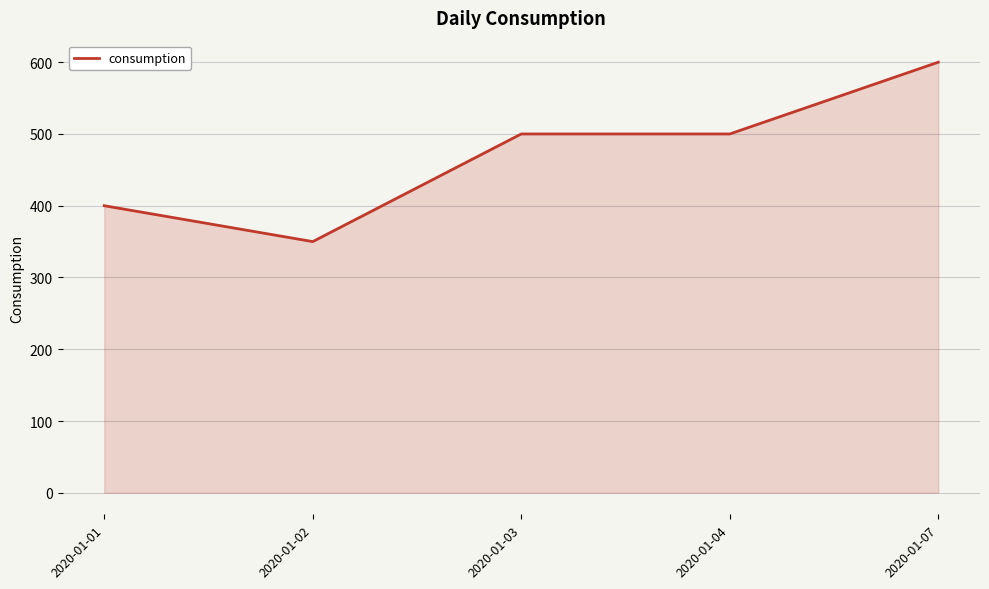

True or false: the data shows 350 at 2020-01-02.

True